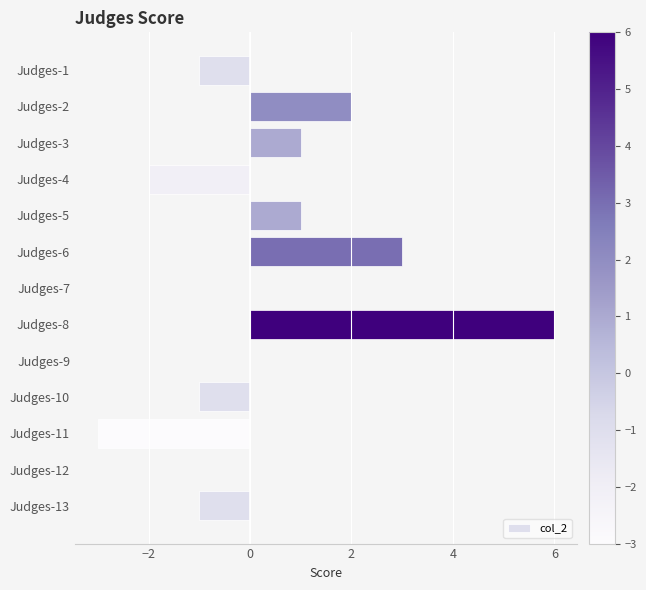

Is it true that the value at Judges-5 is 1?

True